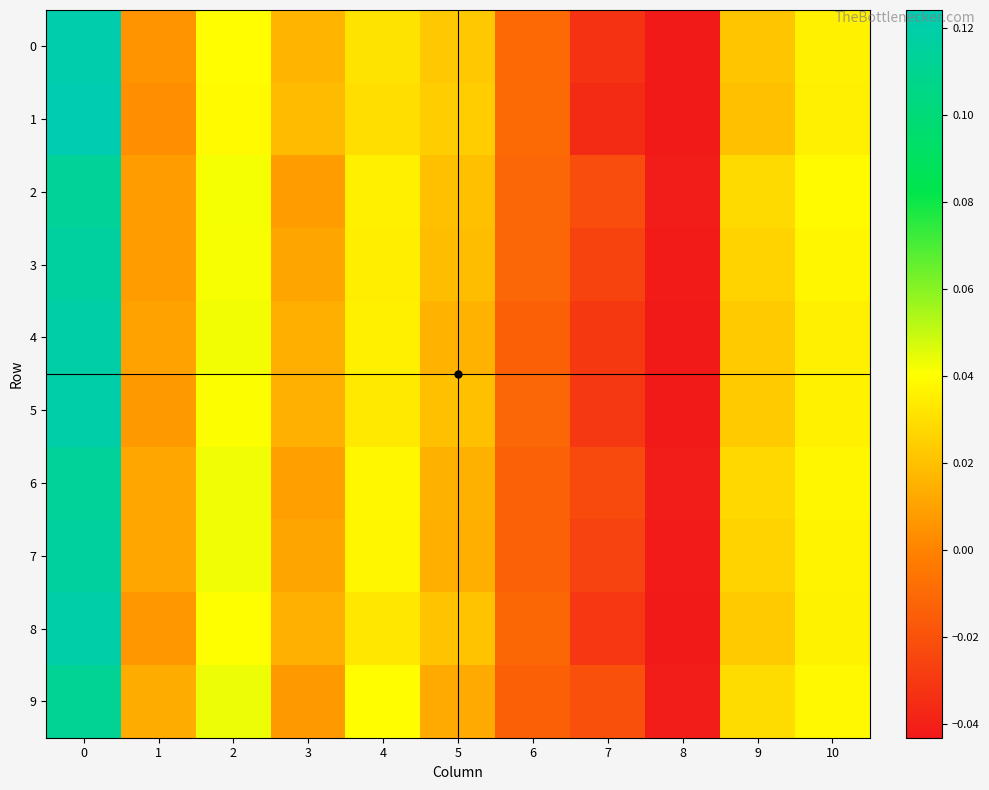

Between 7 and 9, which is larger?

9